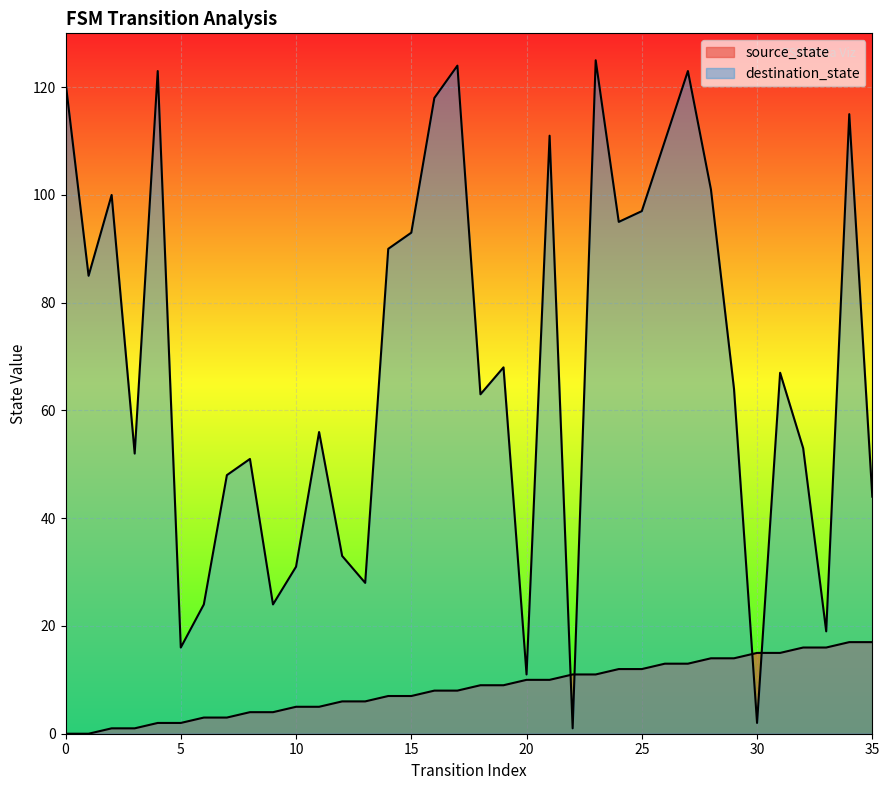

How many values in the source_state series exceed 9?

16